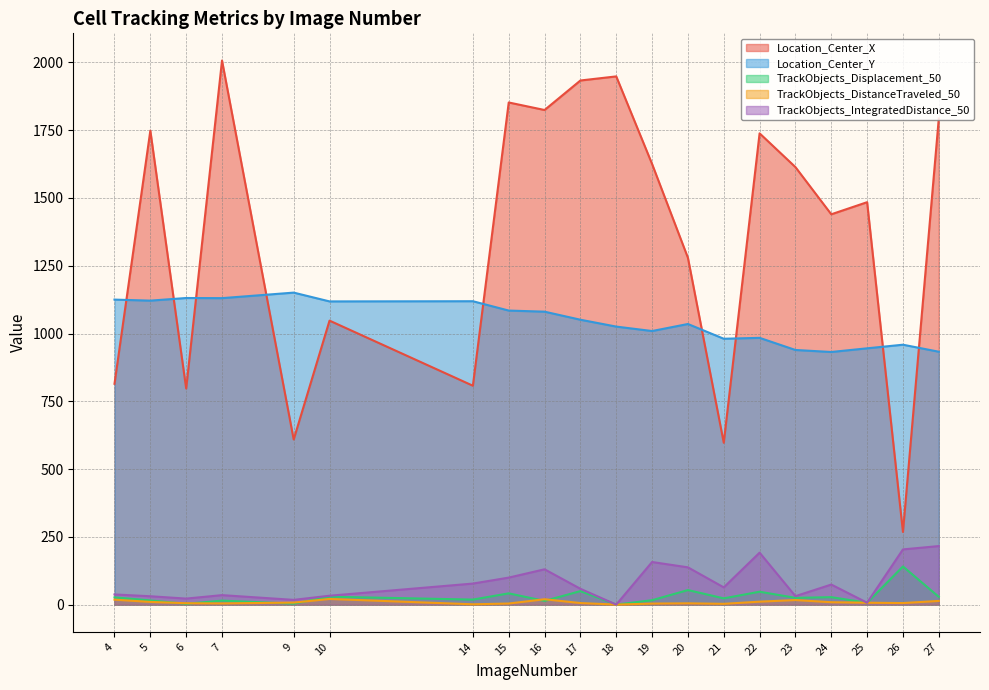

Which series changed the most between 9 and 22?

Location_Center_X